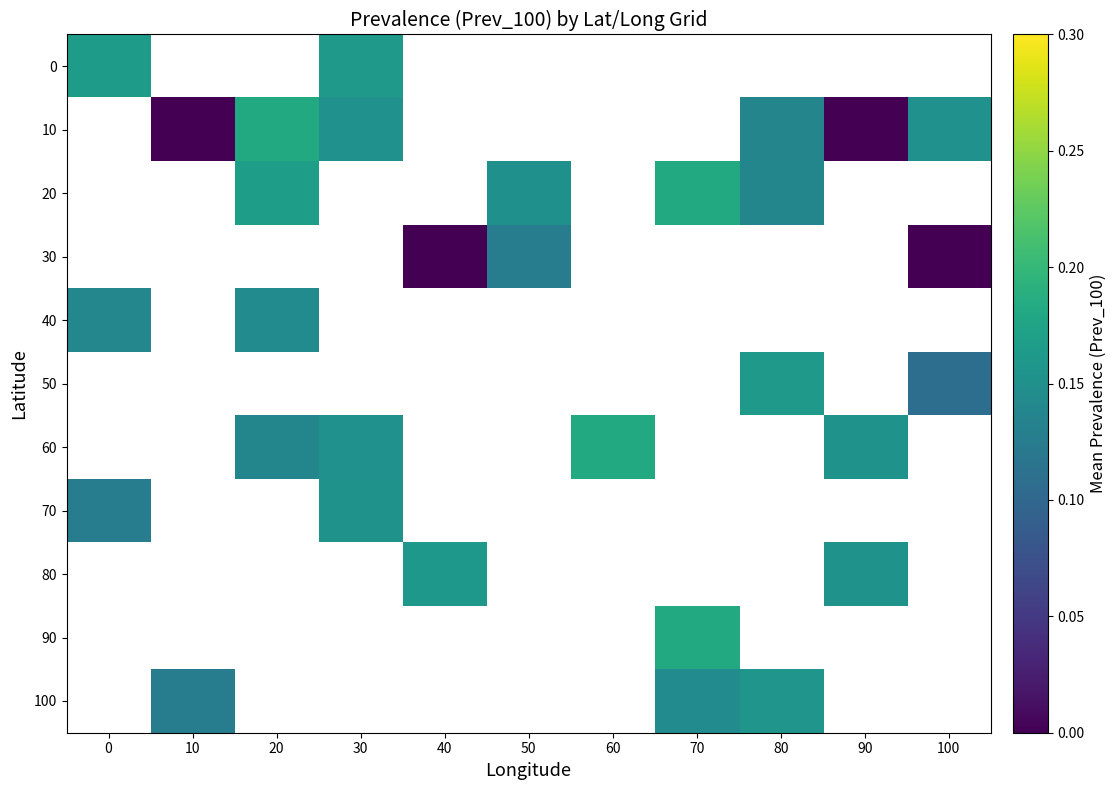

How many distinct data groups are displayed?

11